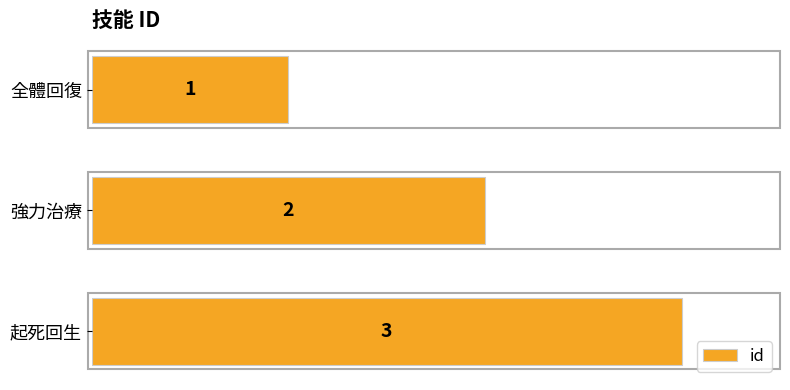

What is the sum of all values?

6